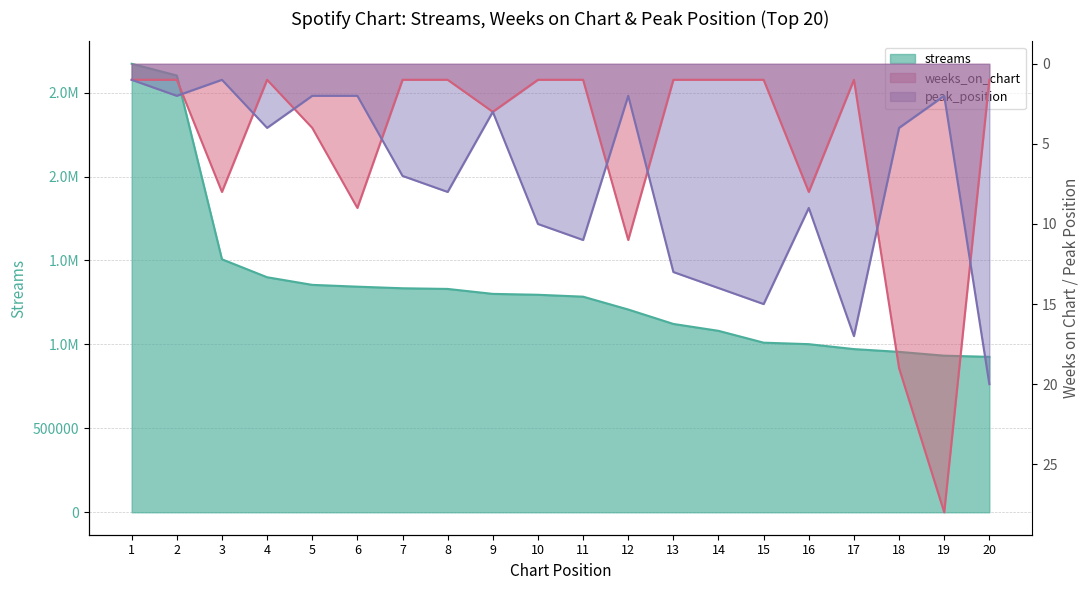

What is the approximate value of weeks_on_chart at 13?

1